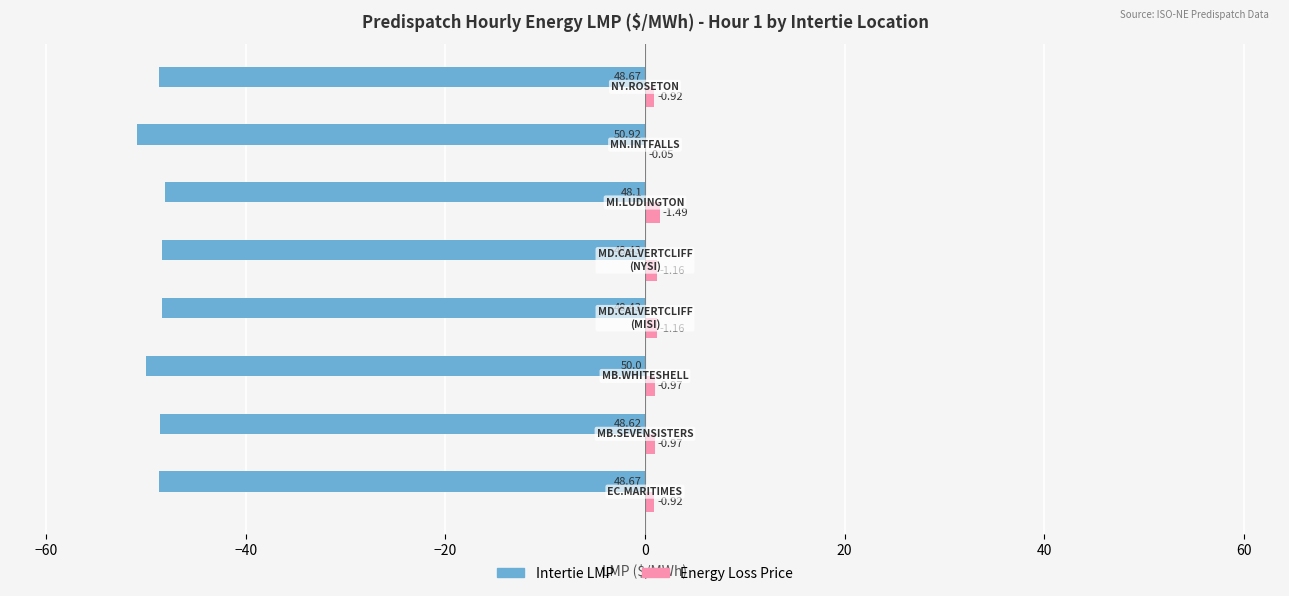

What are all the series names shown in the legend?

Intertie LMP, Energy Loss Price